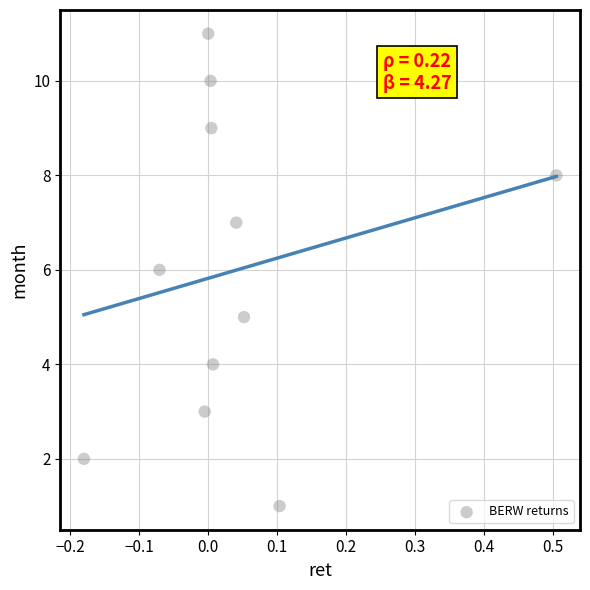

What is the range of Y values (max minus min)?

10